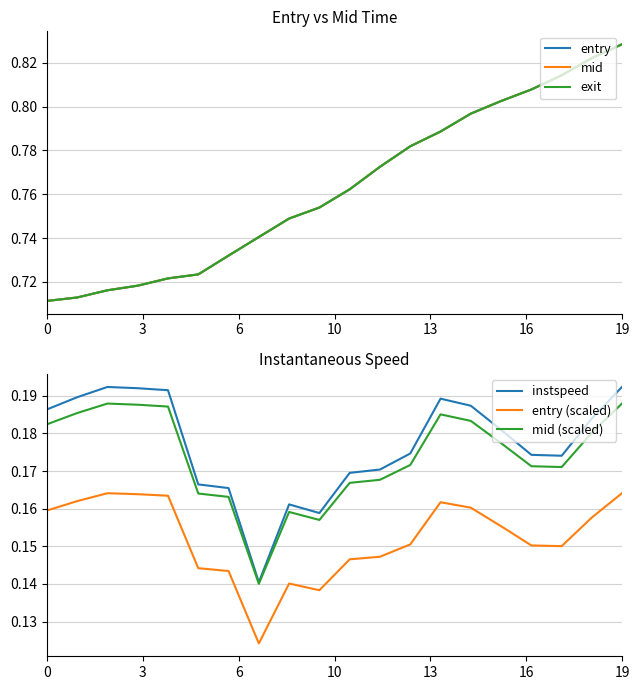

How many categories are shown in the chart?

20